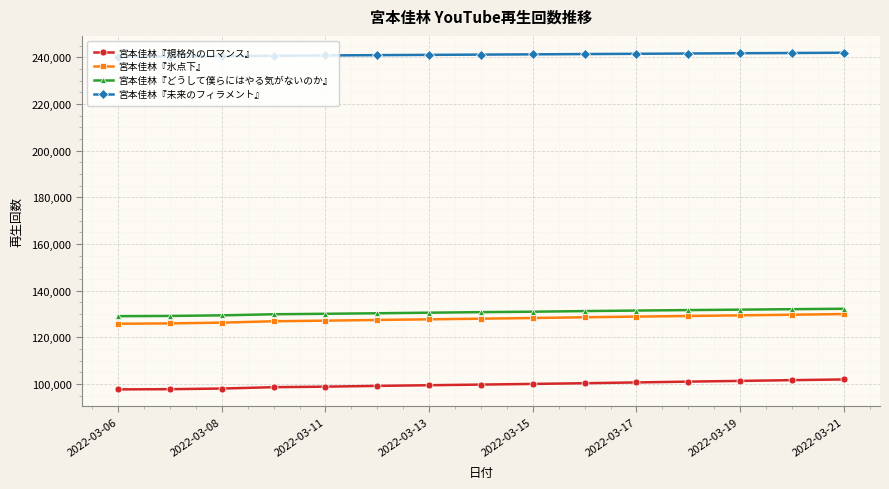

What is the sum of all 宮本佳林『未来のフィラメント』 values?

3617728